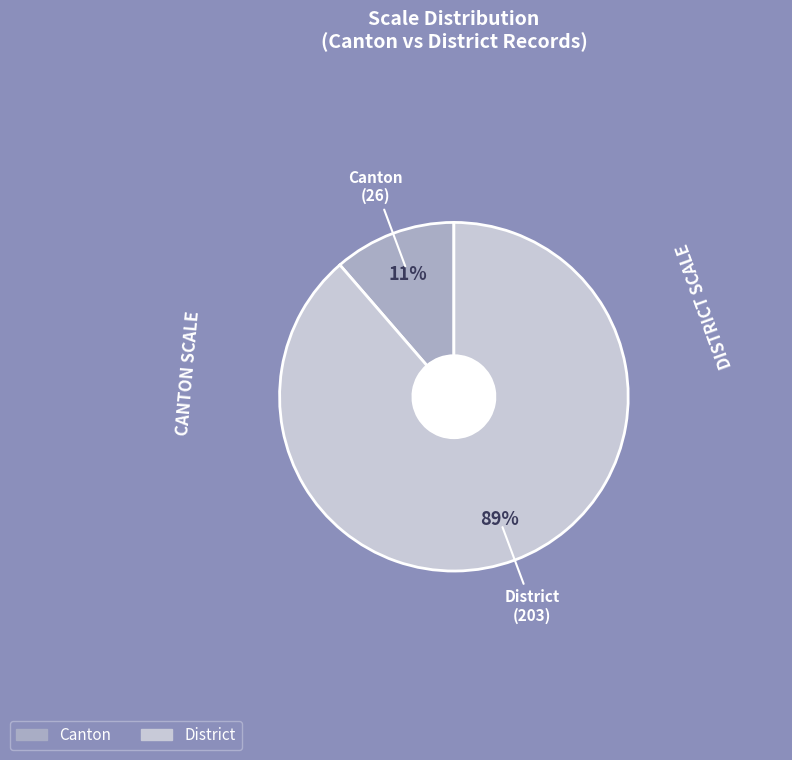

To the nearest percent, what portion does Canton represent?

11%